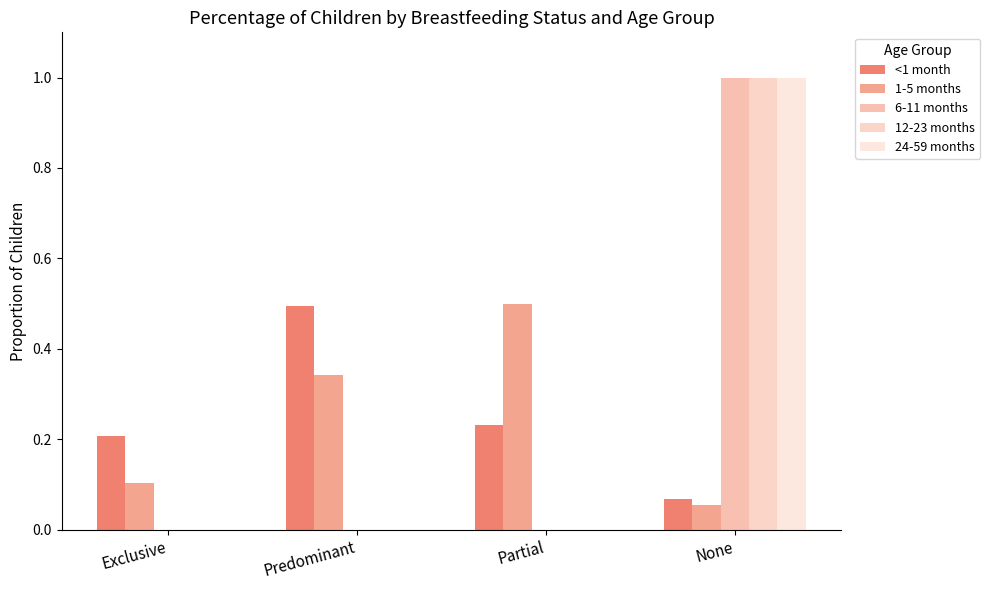

Which category has the highest value in the 6-11 months series?

None